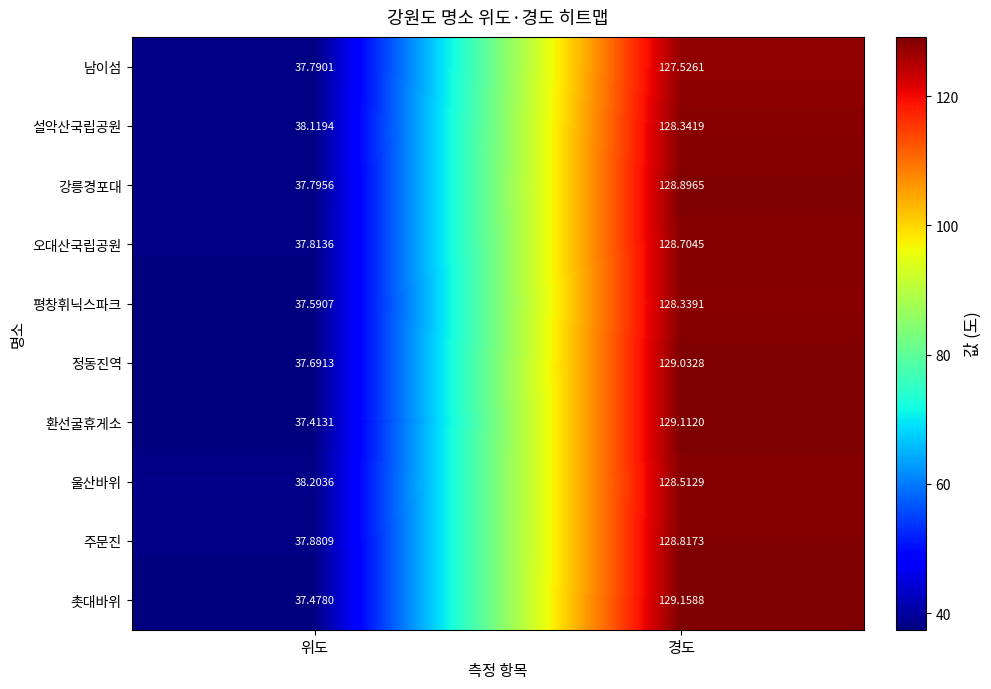

At which label does 설악산국립공원 first exceed 128?

경도